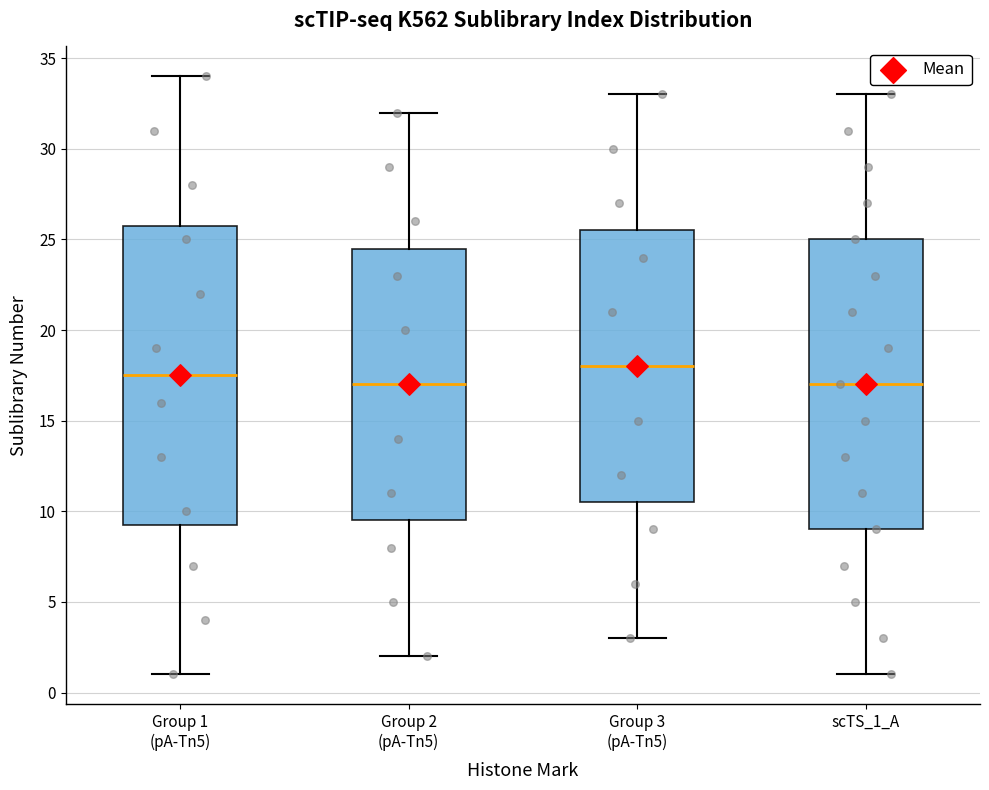

Comparing the boxes themselves (not the whiskers), which one is the tallest?

Group 1 (pA-Tn5)